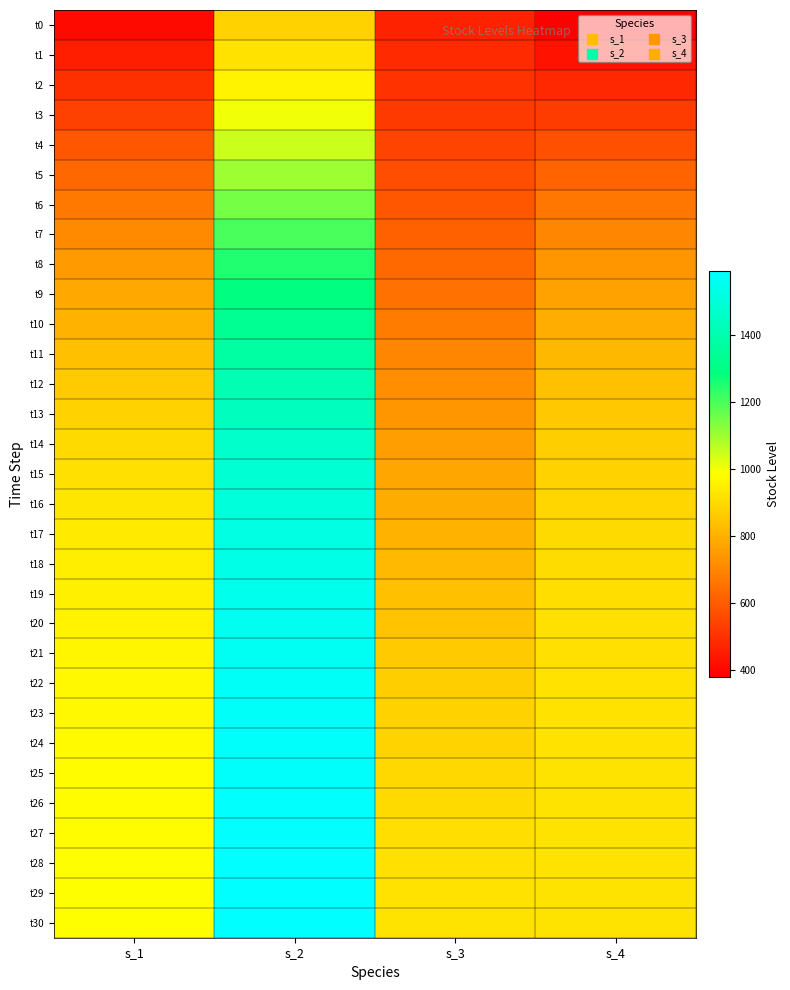

At how many categories does at least one series exceed 1275?

1